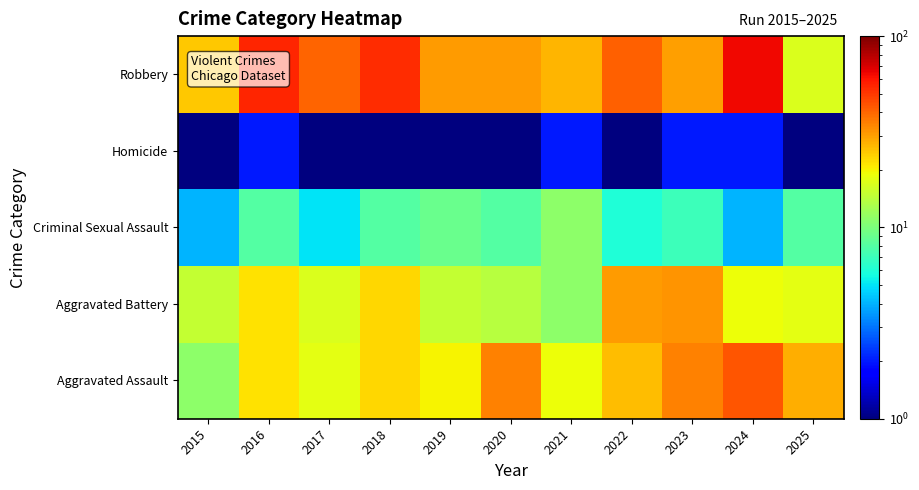

List the series in order of their peak value, highest first.

Robbery, Aggravated Assault, Aggravated Battery, Criminal Sexual Assault, Homicide